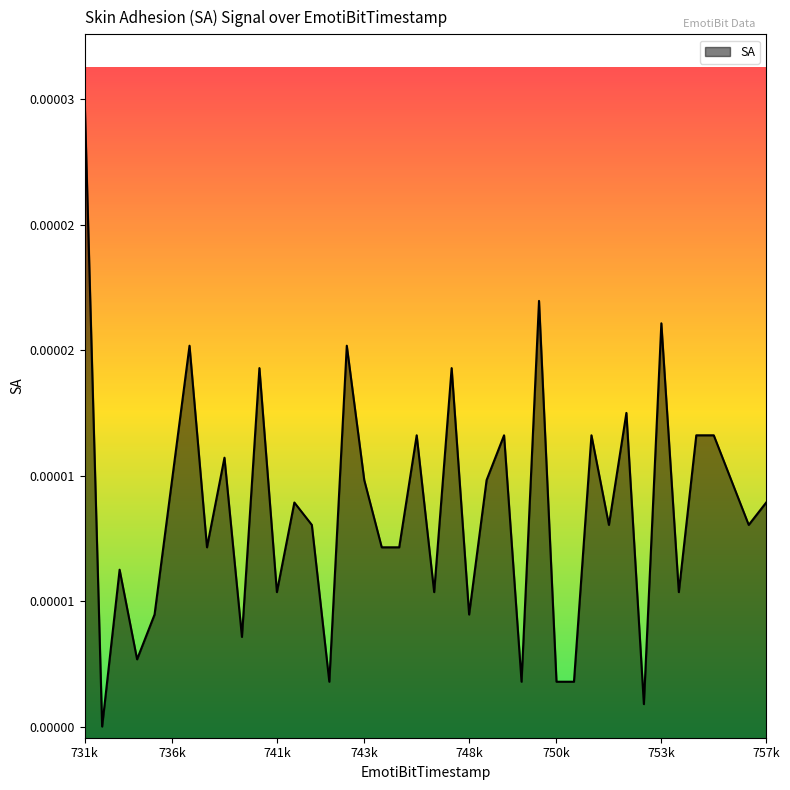

How many points are higher than both their immediate neighbors (excluding endpoints)?

13